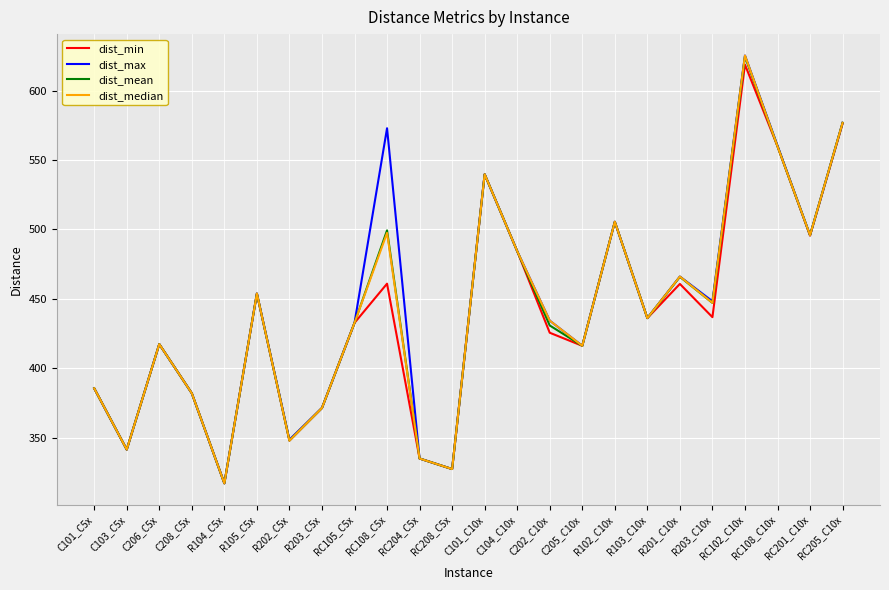

What is the difference between the maximum and minimum values in the dist_median series?

308.3